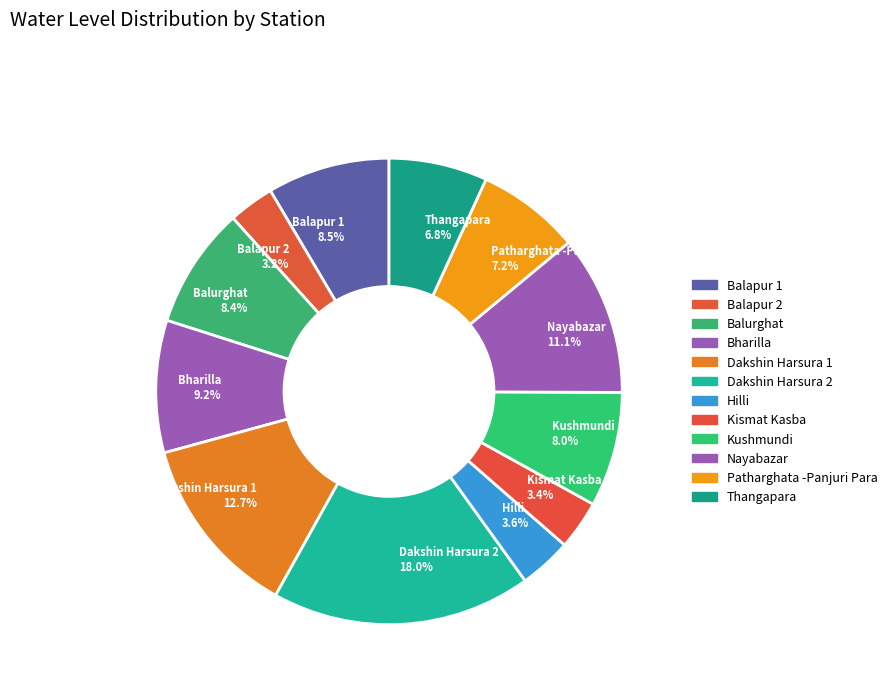

What portion of the pie excludes Dakshin Harsura 1?

87.3%